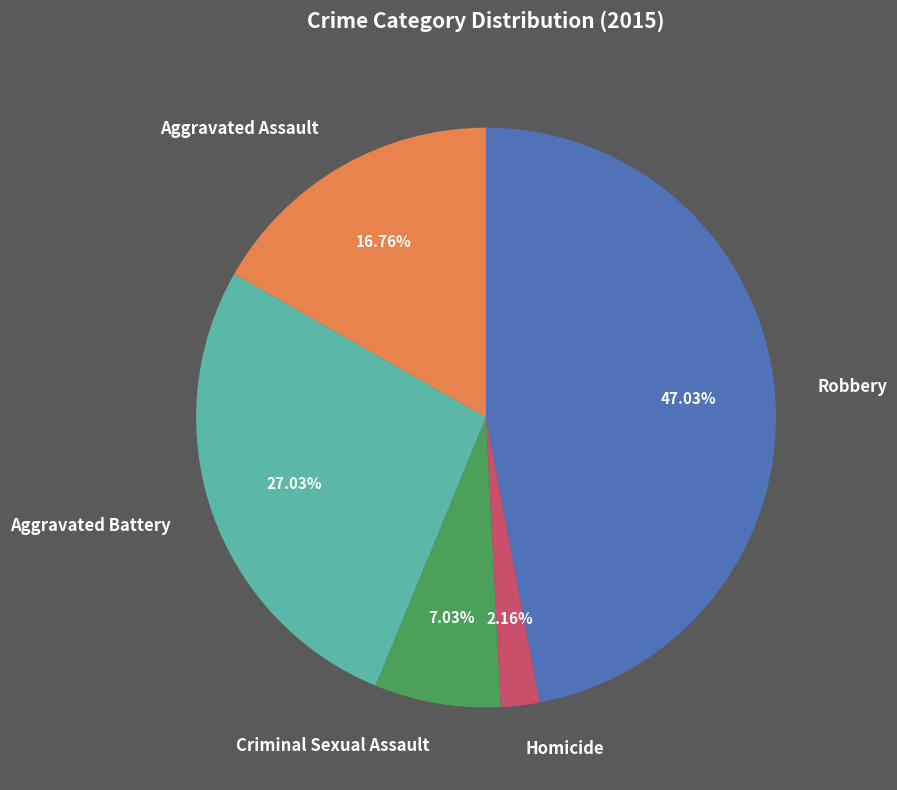

What percentage is the Aggravated Assault slice, to the nearest percent?

17%